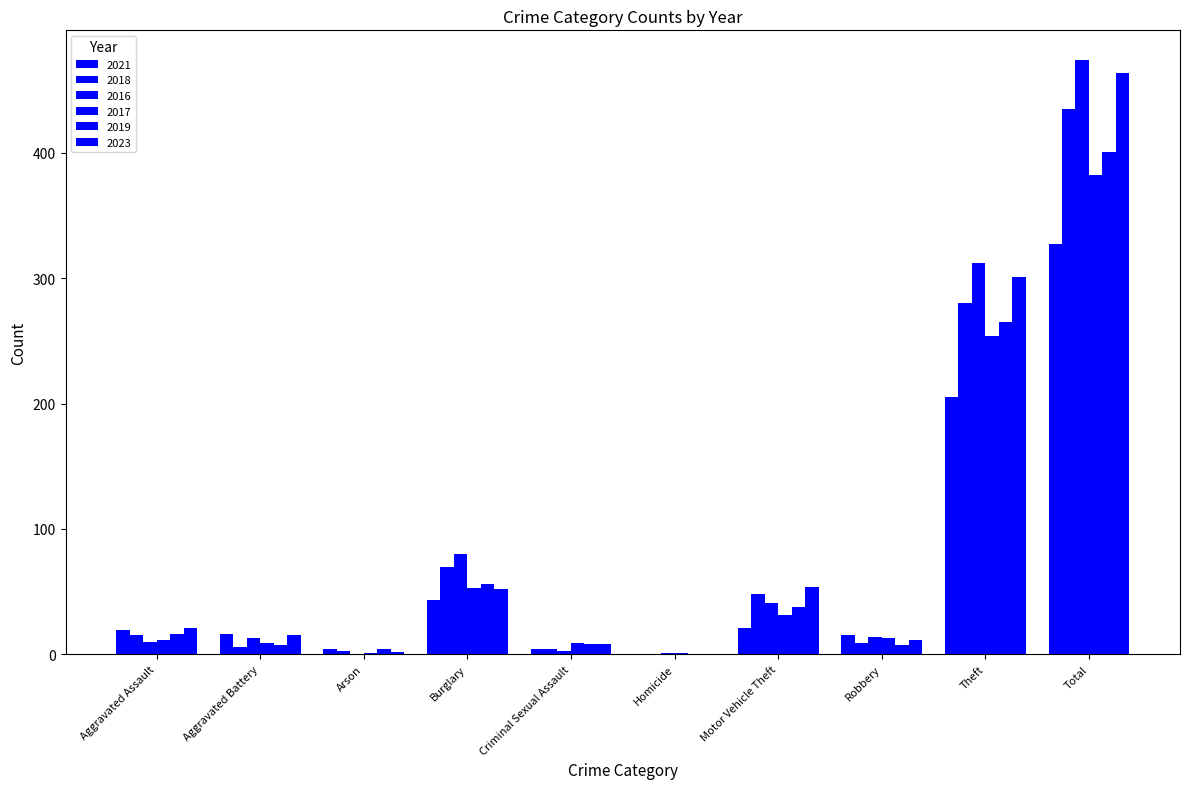

What is the label of the 9th bar from the left?

Theft